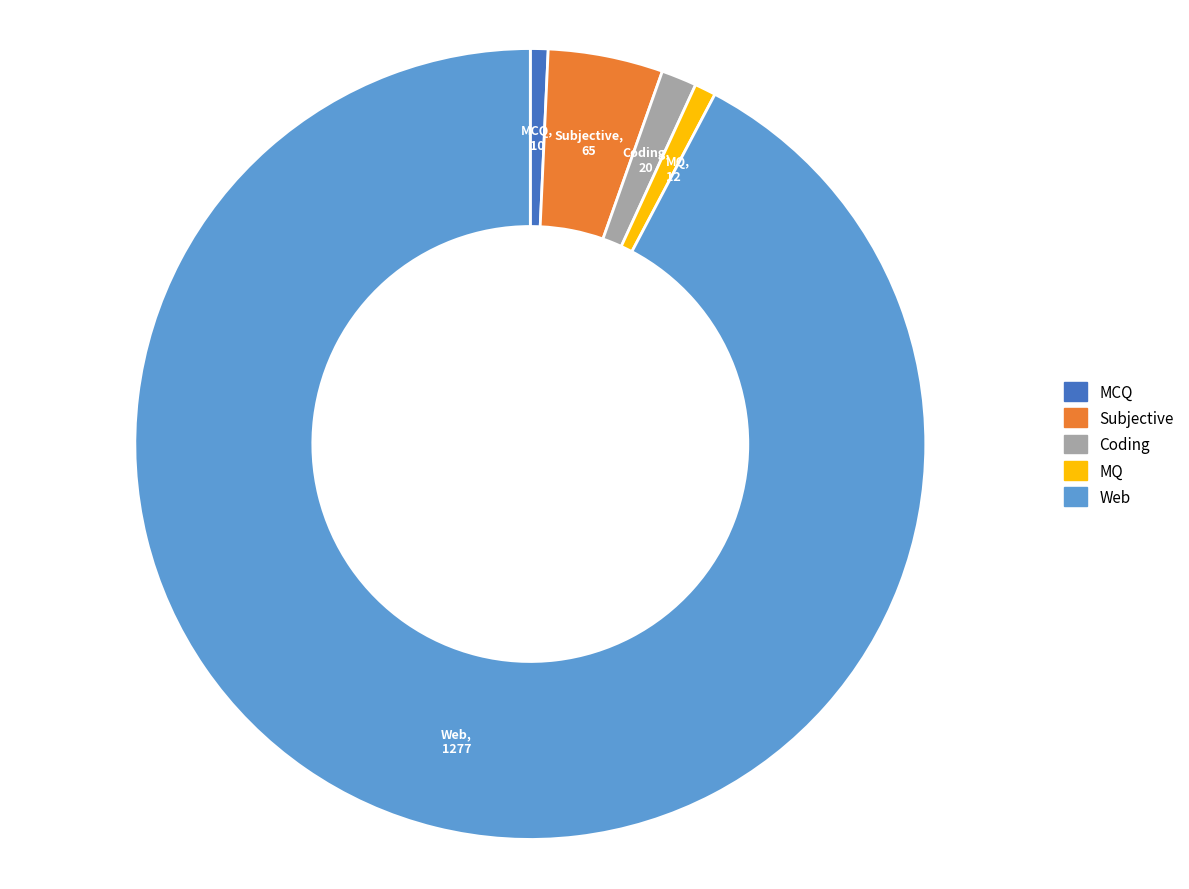

How many segments does this pie chart have?

5